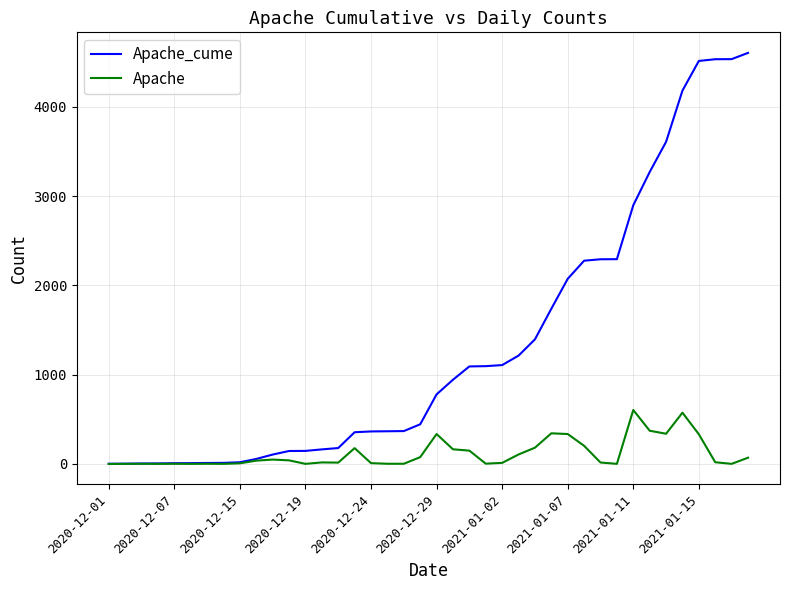

What is the maximum value shown in the chart?

4603